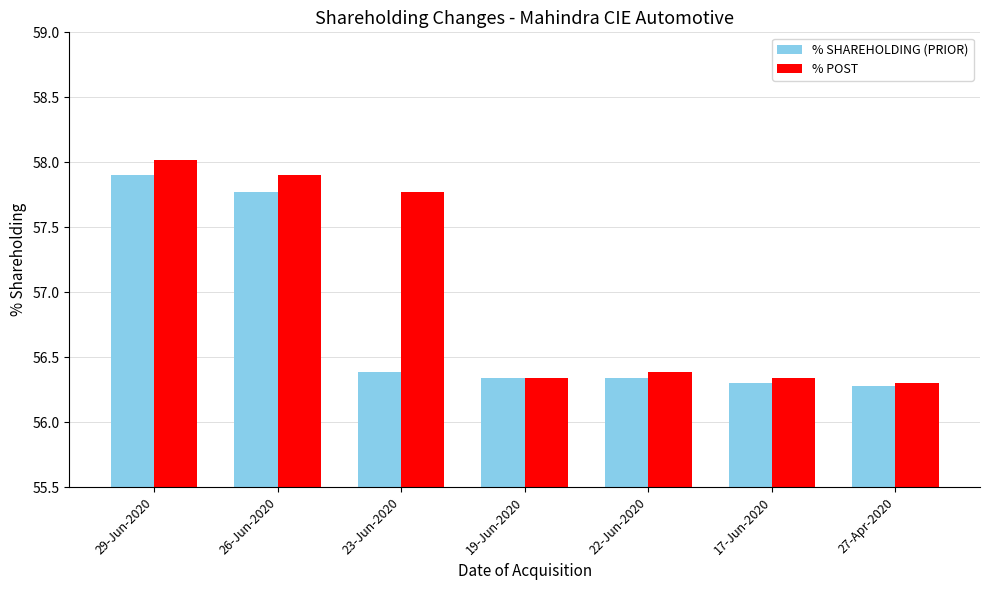

Which series has the largest range (max minus min)?

% POST